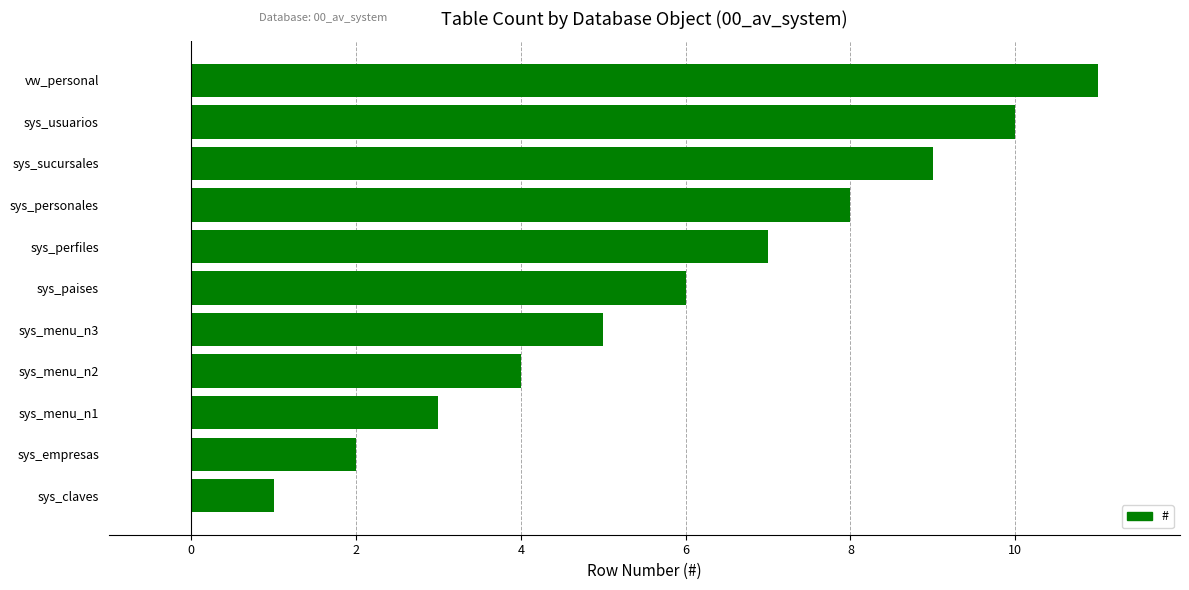

The chart shows a value of 11 at vw_personal. True or false?

True